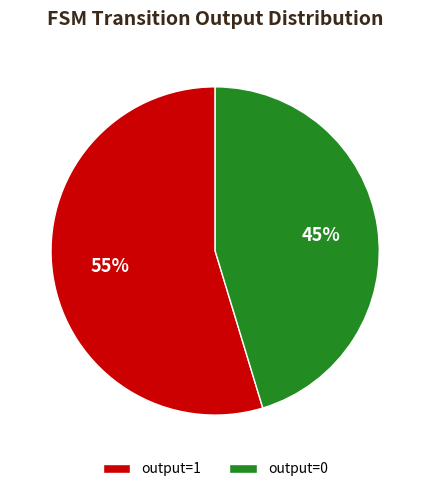

Which slice is the smallest?

output=0